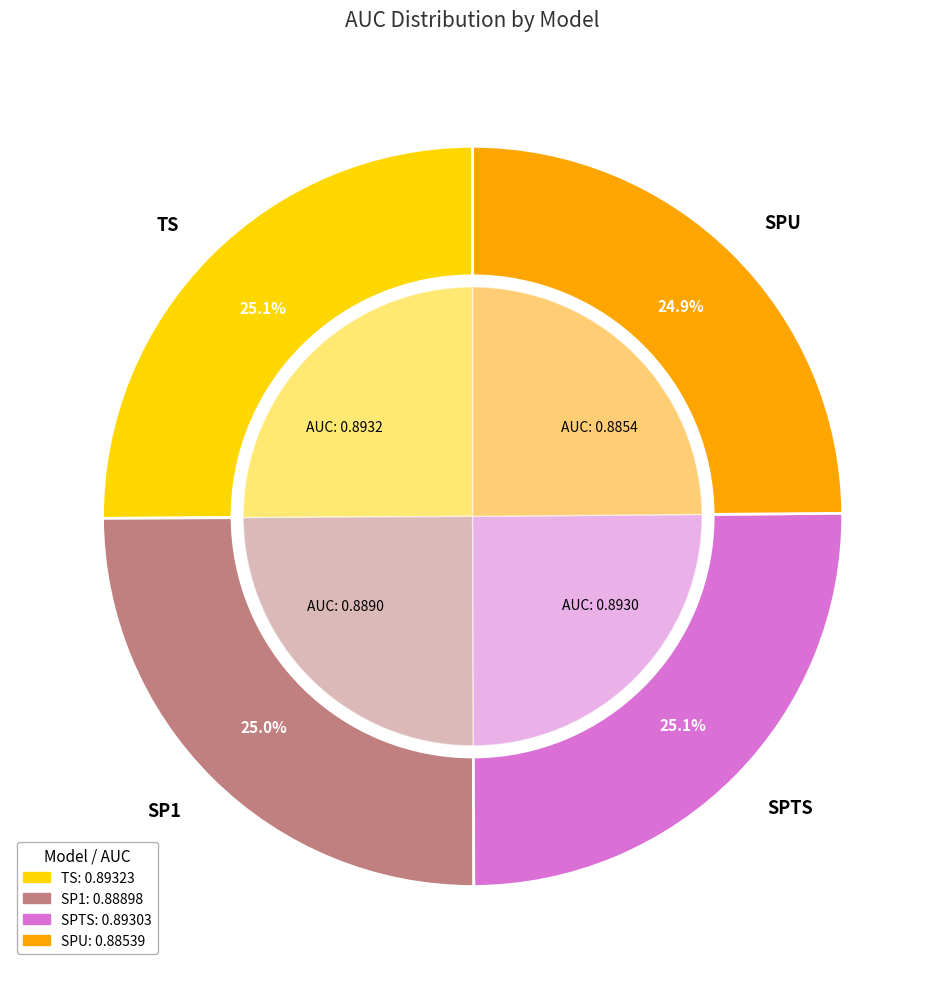

The SPTS slice represents 31% of the pie. True or false?

False